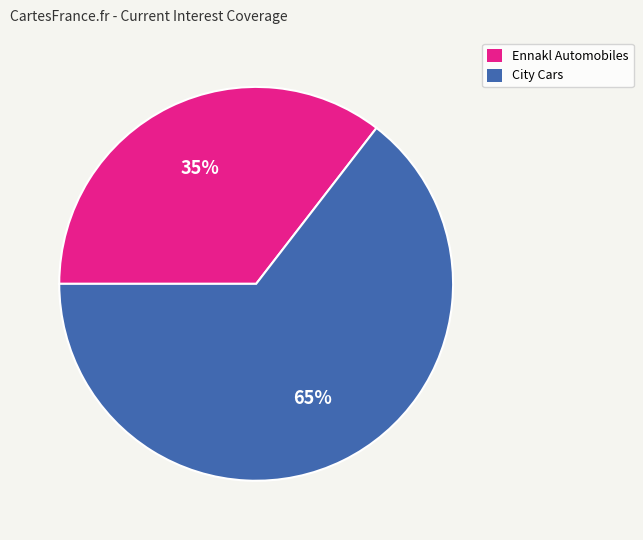

Which category has the smallest portion of the pie?

Ennakl Automobiles